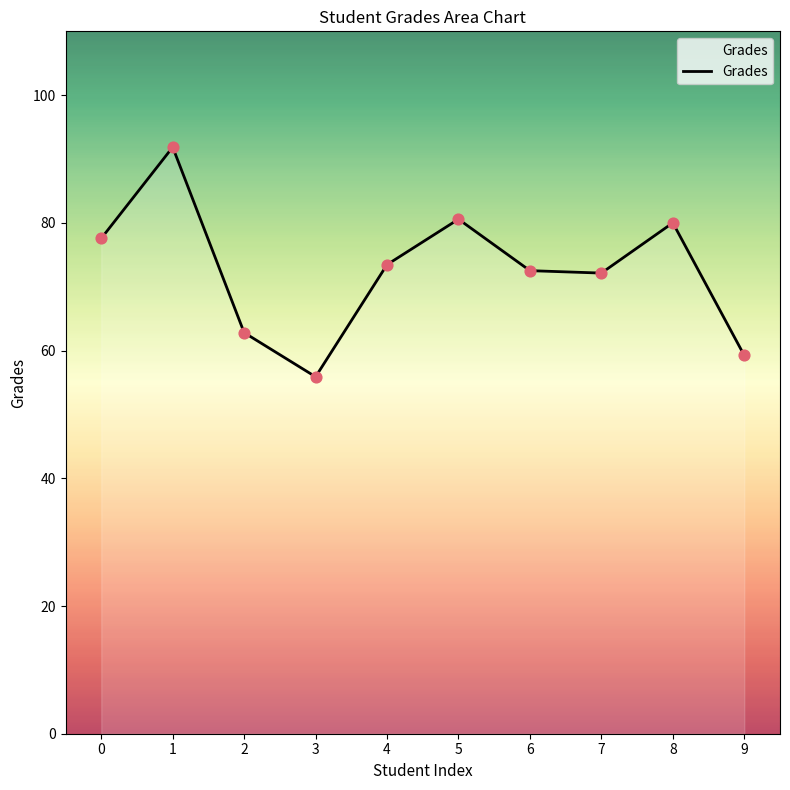

Which has a higher value, 9 or 1?

1